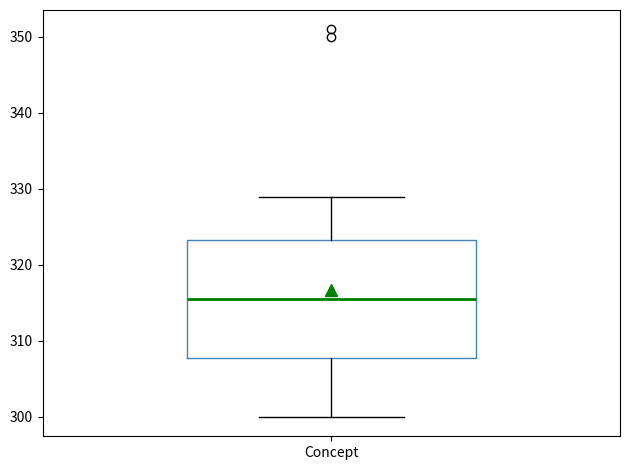

Read this box plot against the y-axis: the position of the median line, the range covered by the box, and the ends of both whiskers. The values are not printed on the chart, so give them approximately, as read against the axis.

median 316, box 308 to 323, whiskers 300 to 329